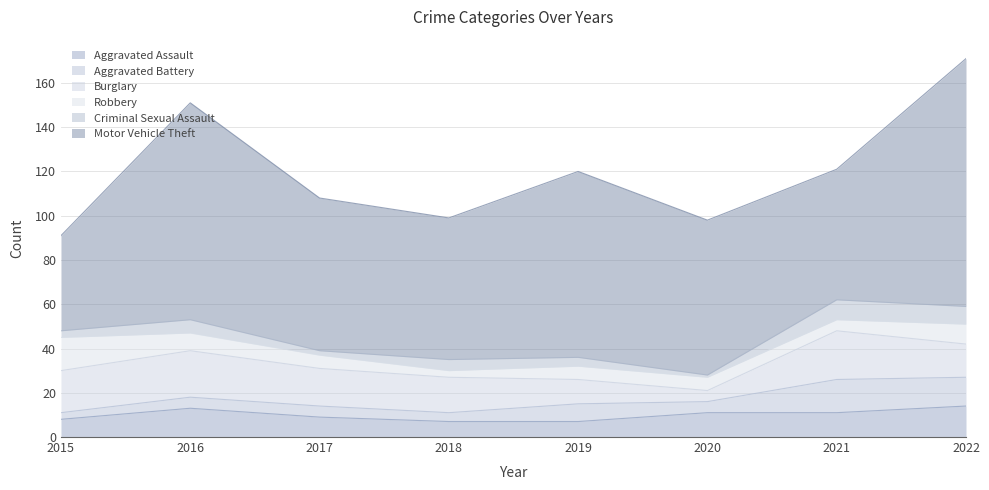

What is the spread (max minus min) of values at 2017?

67